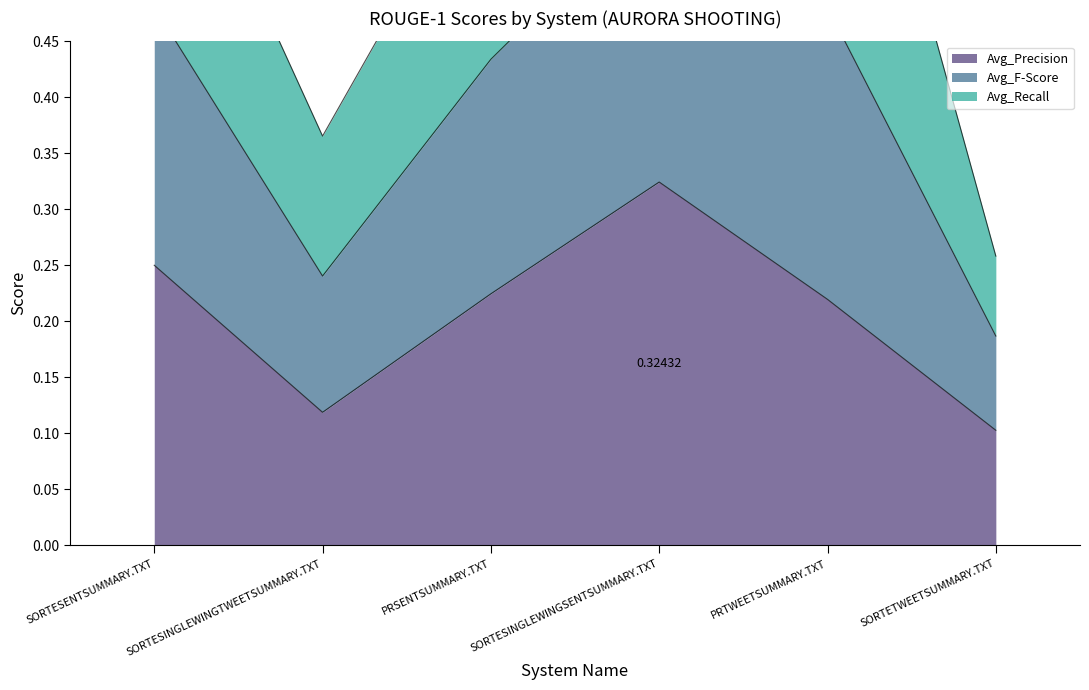

Where is Avg_F-Score nearest to the value 0?

SORTETWEETSUMMARY.TXT